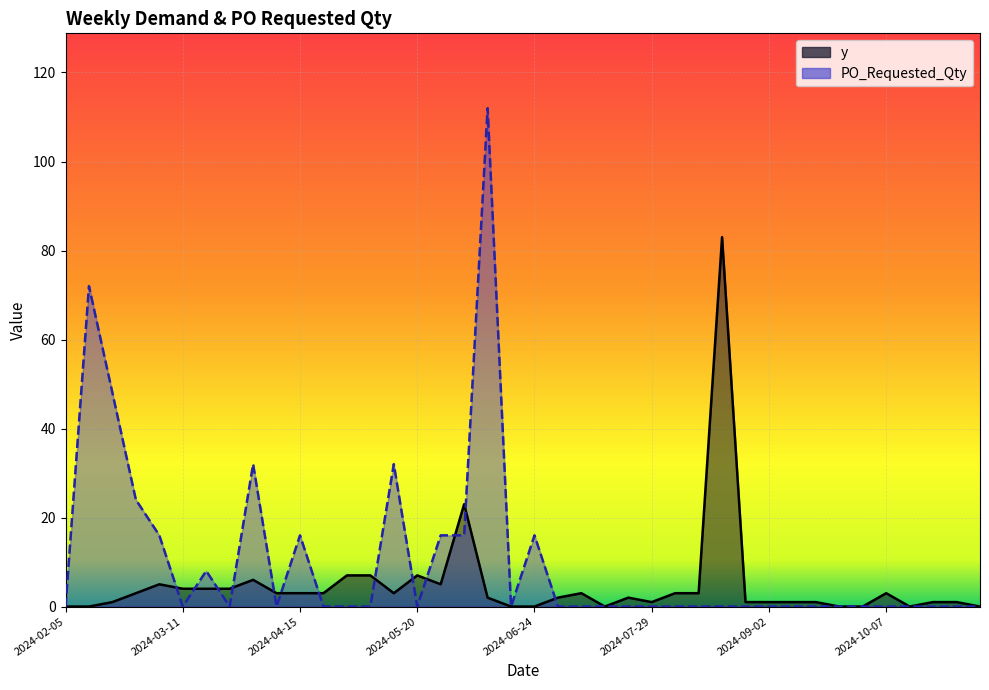

Rank the series by their average value, from highest to lowest.

PO_Requested_Qty, y